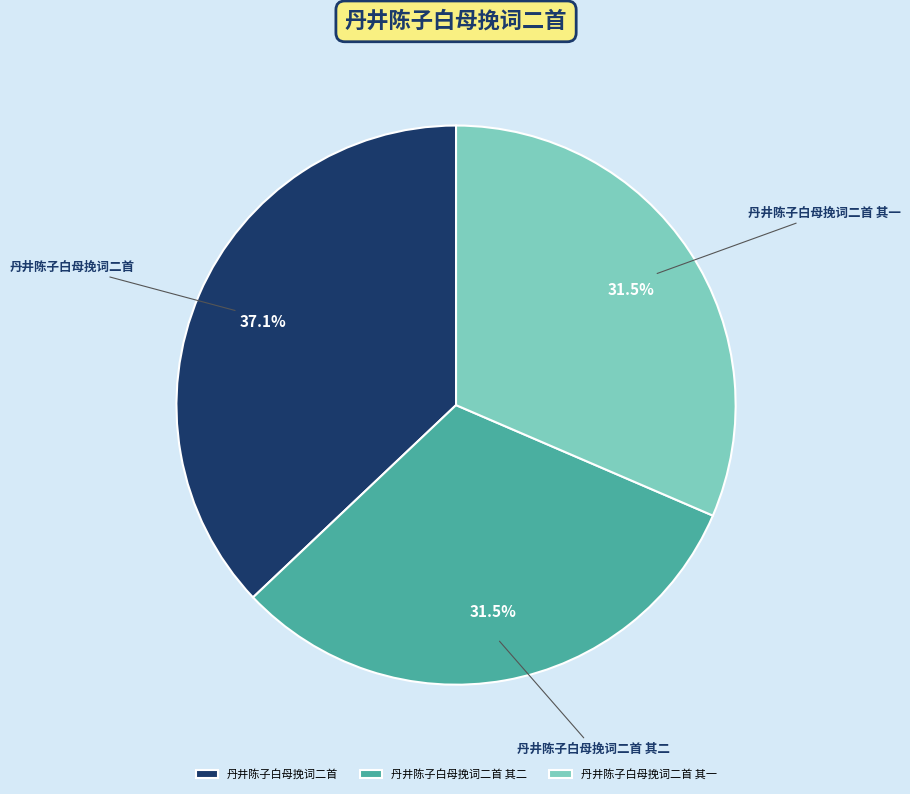

What percentage do 丹井陈子白母挽词二首 其二 and 丹井陈子白母挽词二首 together represent?

68.5%